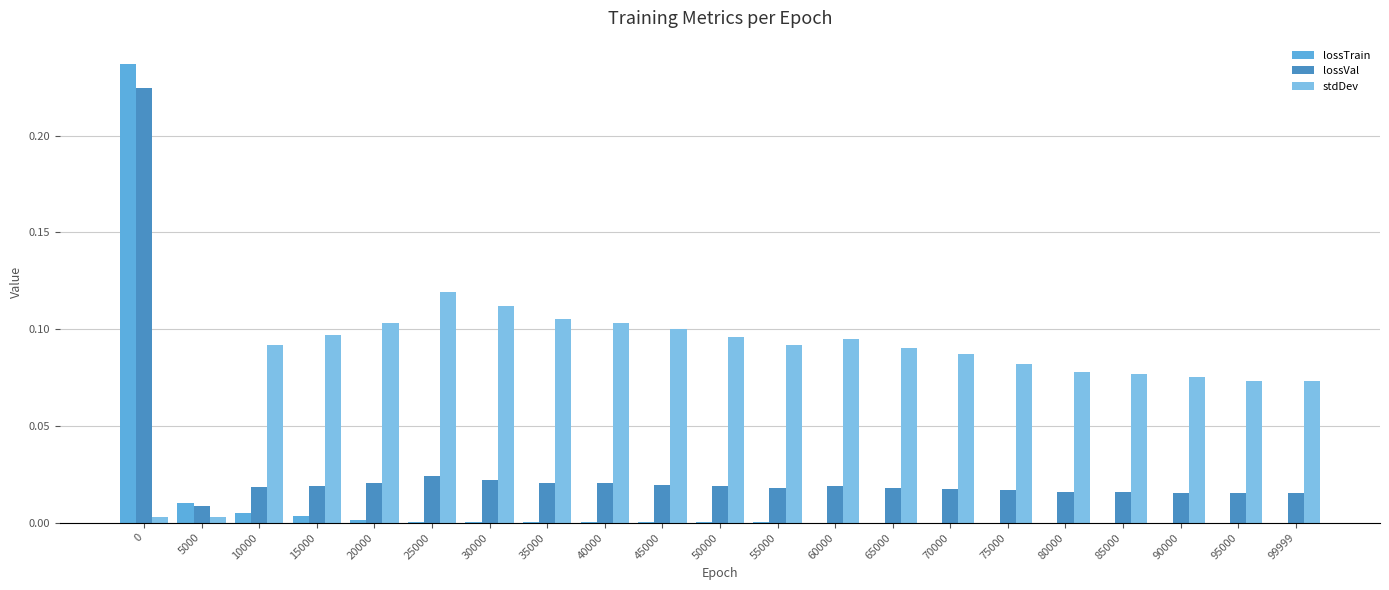

How many distinct data groups are displayed?

3